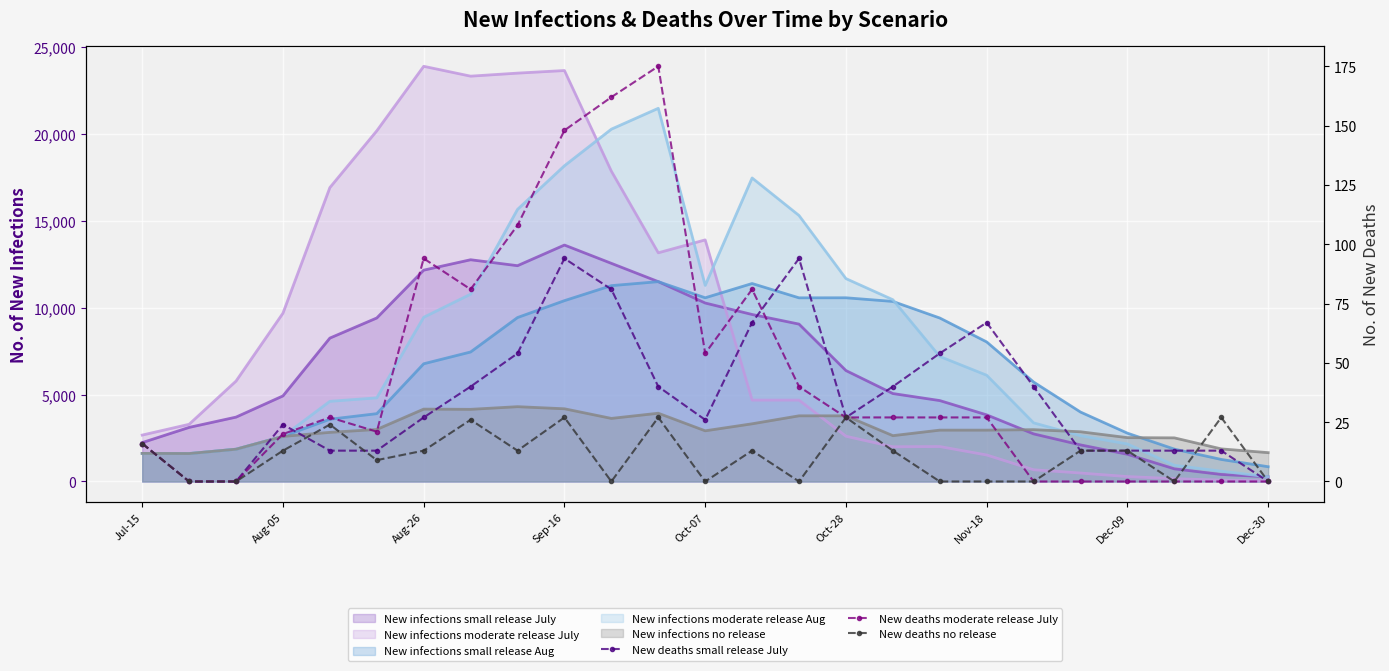

True or false: New deaths moderate release July has a value of 10 at Oct-07.

False